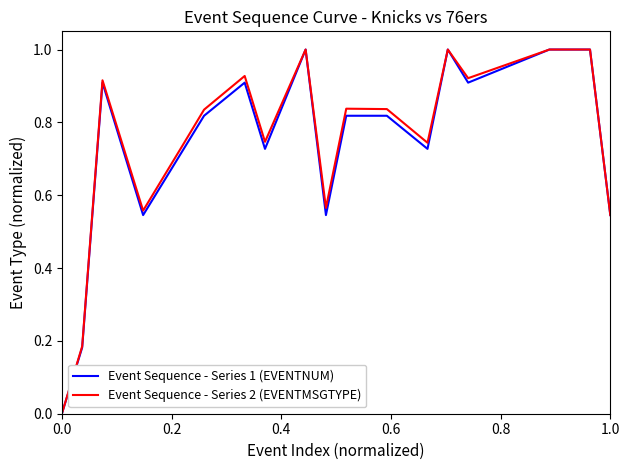

What is the highest value of the Event Sequence - Series 2 (EVENTMSGTYPE) series?

1.0